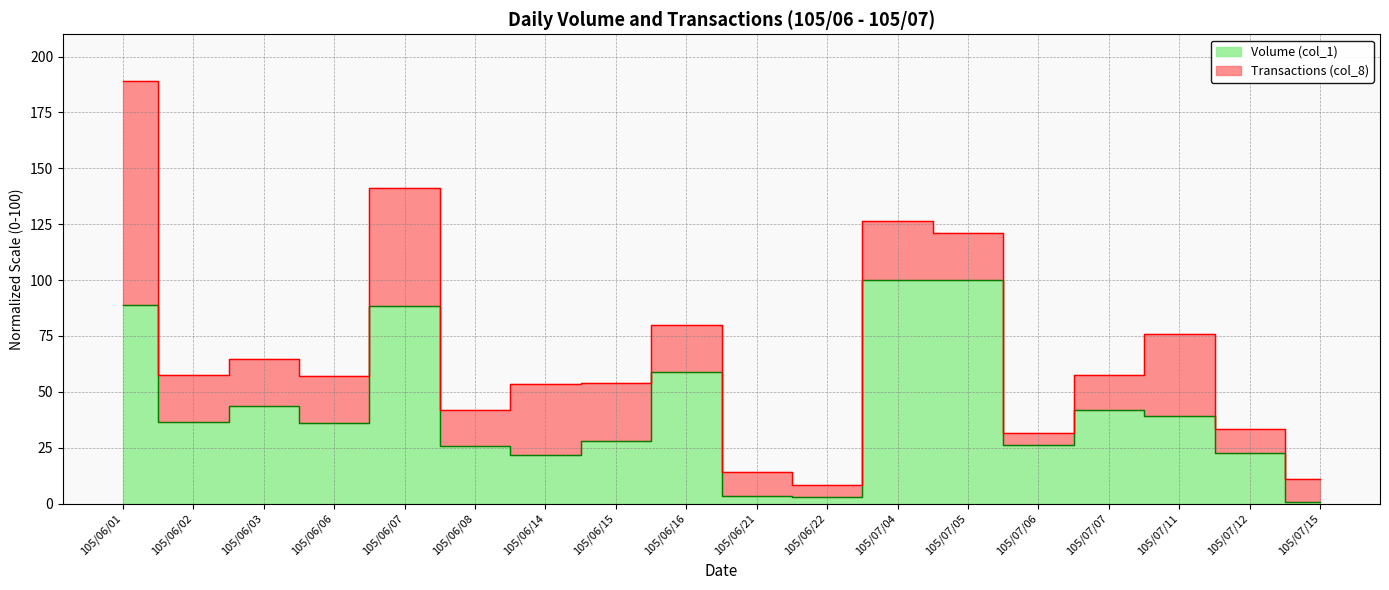

Is it true that the value at 105/06/22 is 5.1?

False